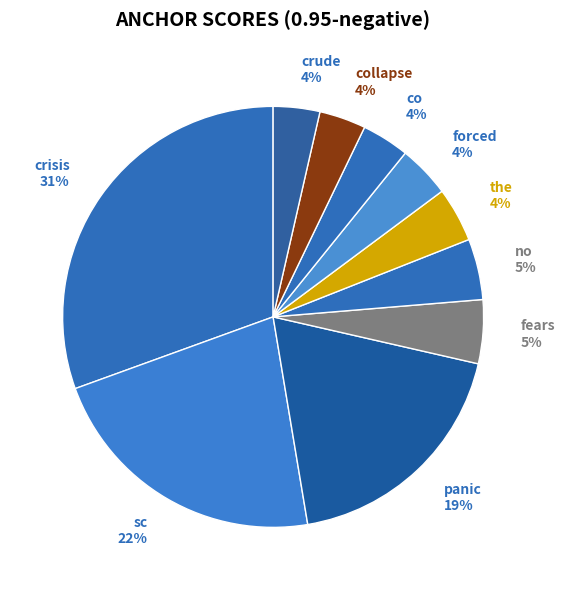

Is it true that co 4% is 4% of the pie?

True